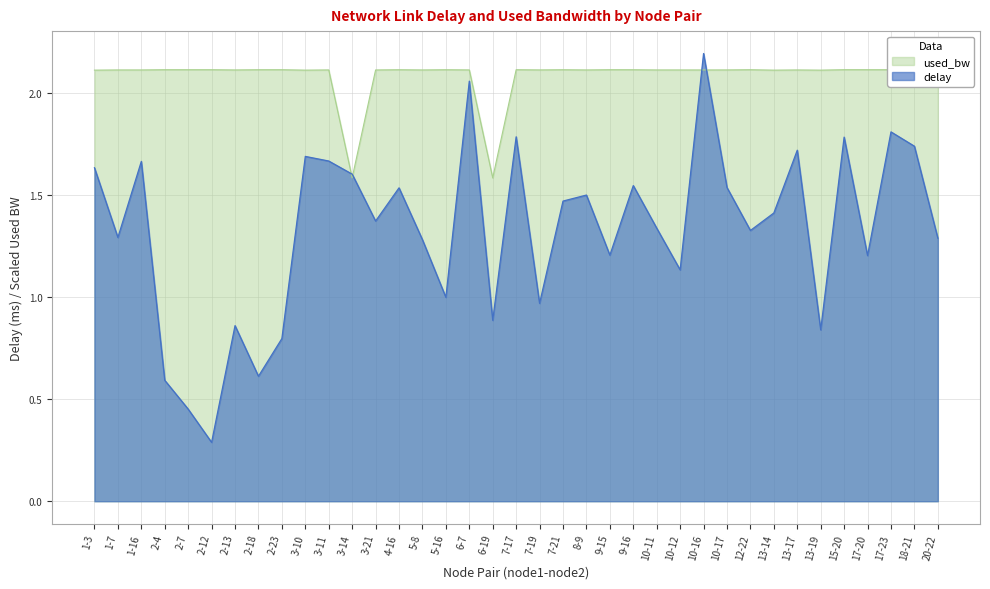

Where is used_bw nearest to the value 1?

3-14